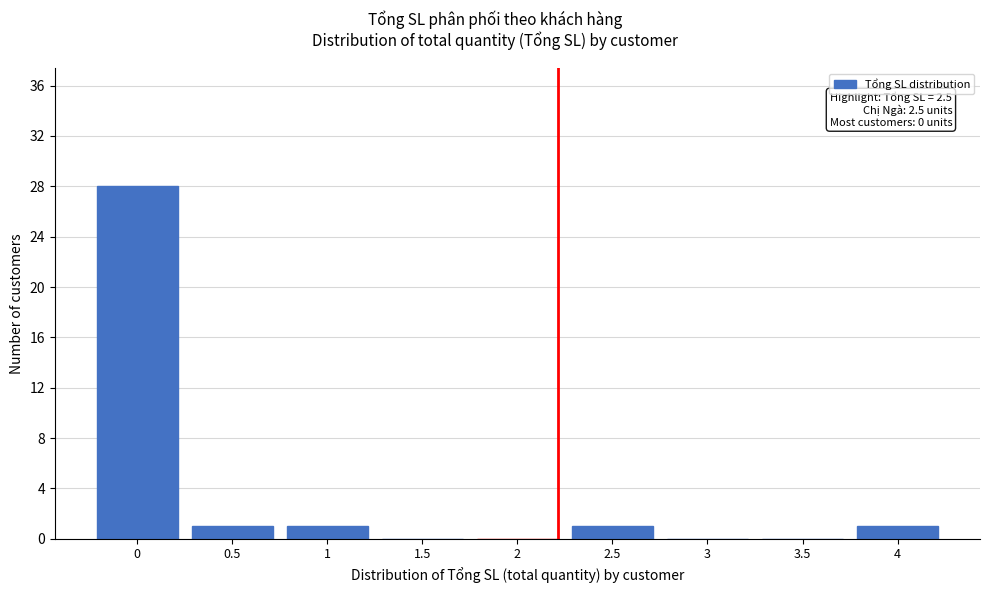

Reading left to right, transcribe all the data shown in this chart.

0=28	0.5=1	1=1	1.5=0	2=0	2.5=1	3=0	3.5=0	4=1